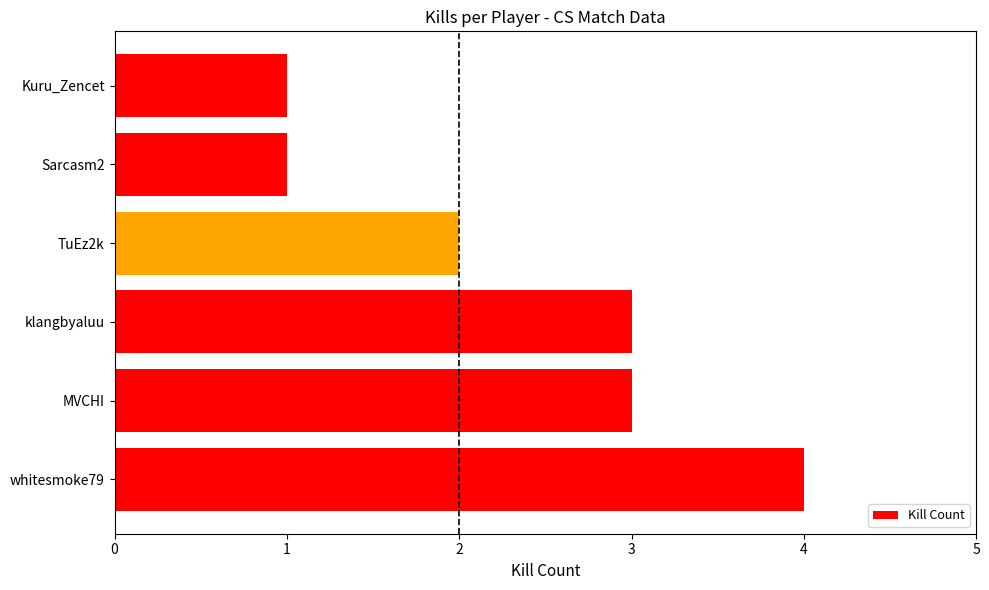

How many values are below 3?

3